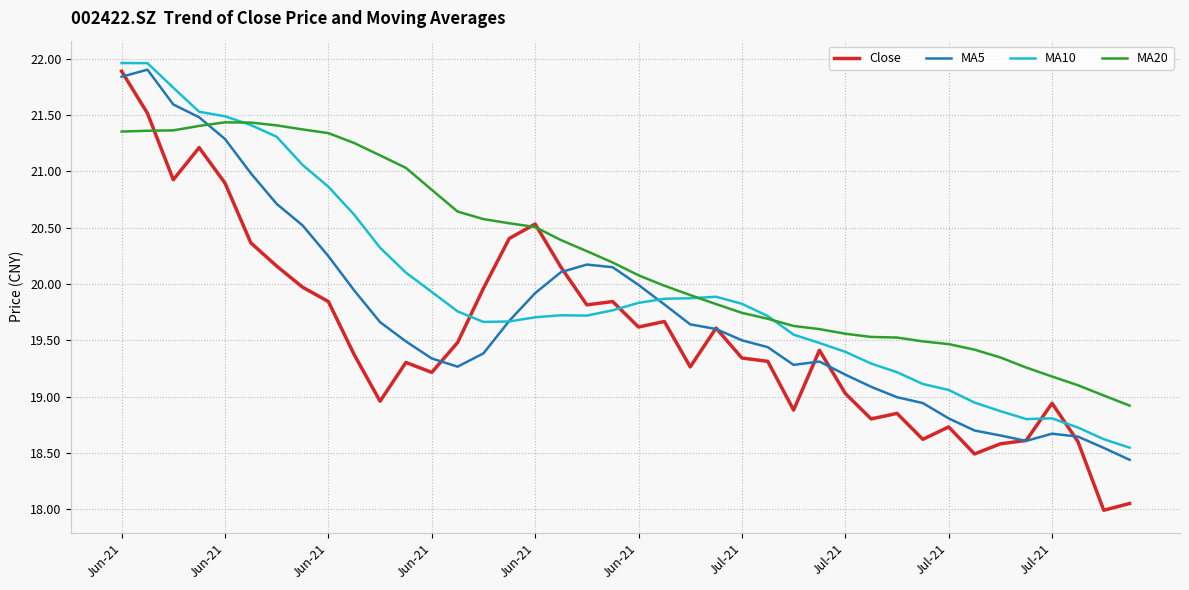

Which series has the largest range (max minus min)?

Close